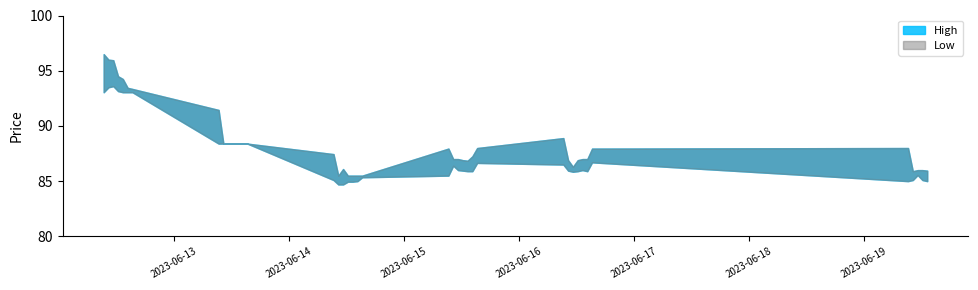

Rank the series at 2023-06-16 14:15 from lowest to highest value.

Low, High